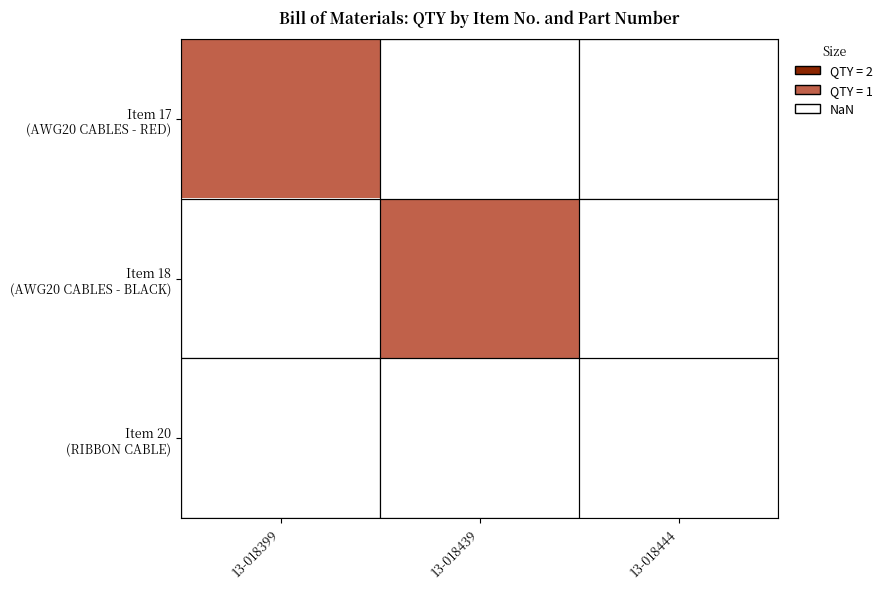

At which category does the chart reach its minimum across all series?

13-018399